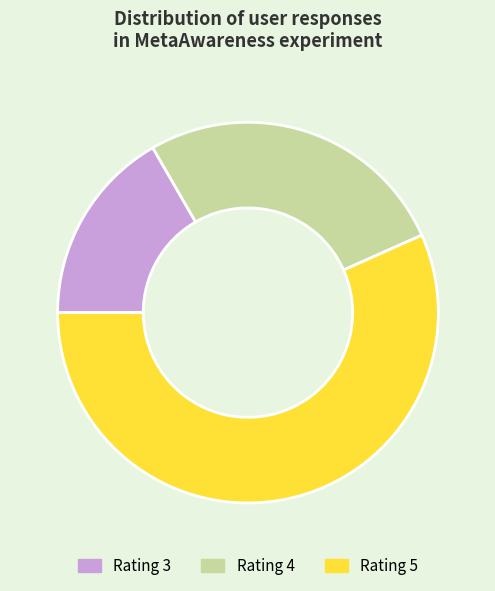

Does any single category account for the majority?

Yes